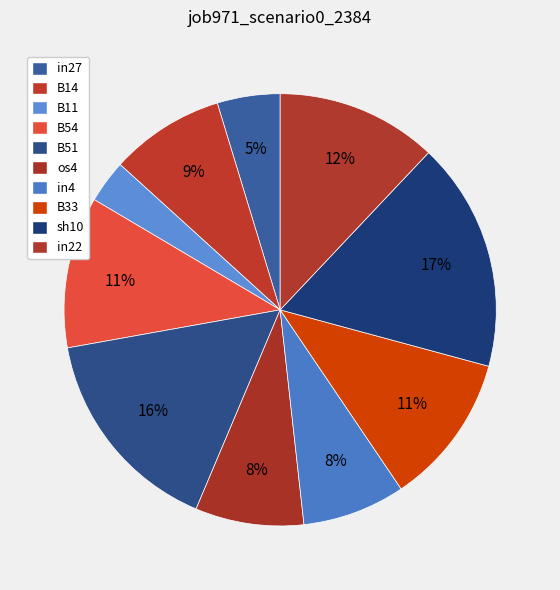

Is the sum of B51 and B14 greater than half?

No